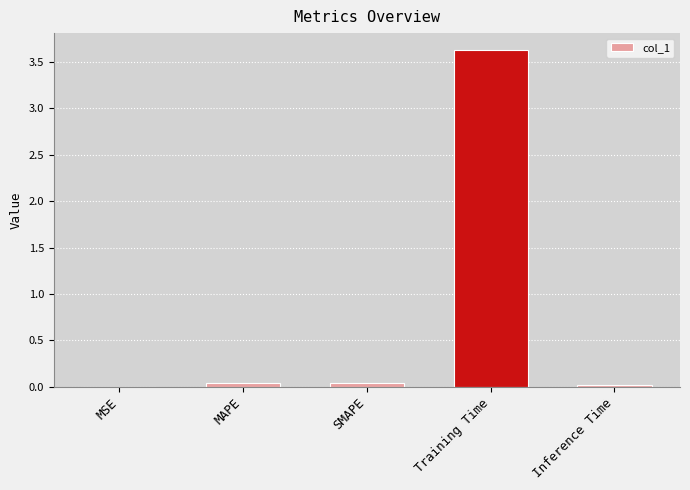

The value at MAPE is 0.0. True or false?

True